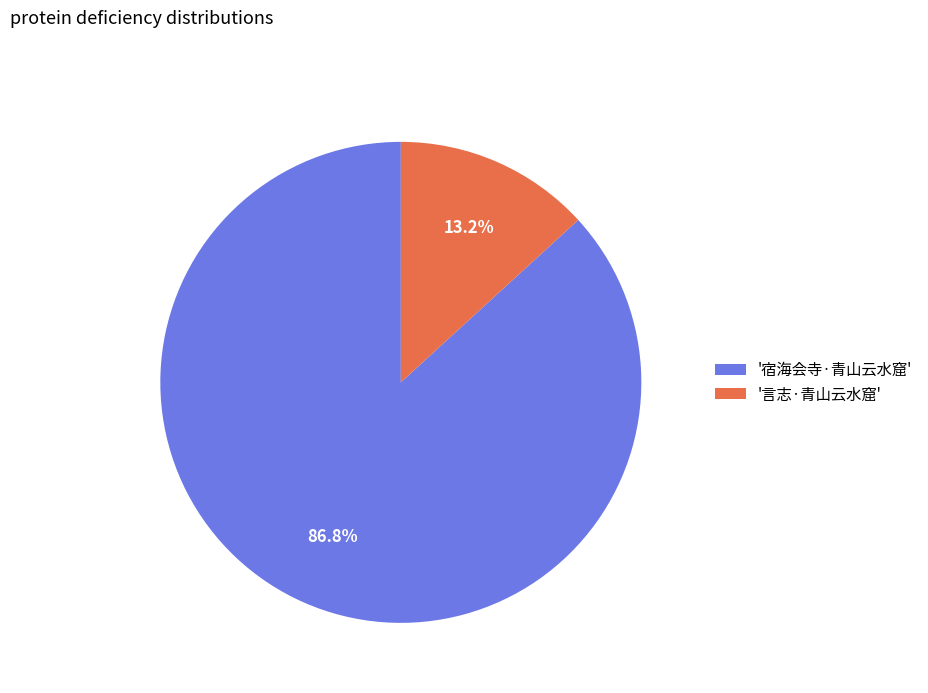

Rank the categories by value from lowest to highest.

'言志·青山云水窟', '宿海会寺·青山云水窟'